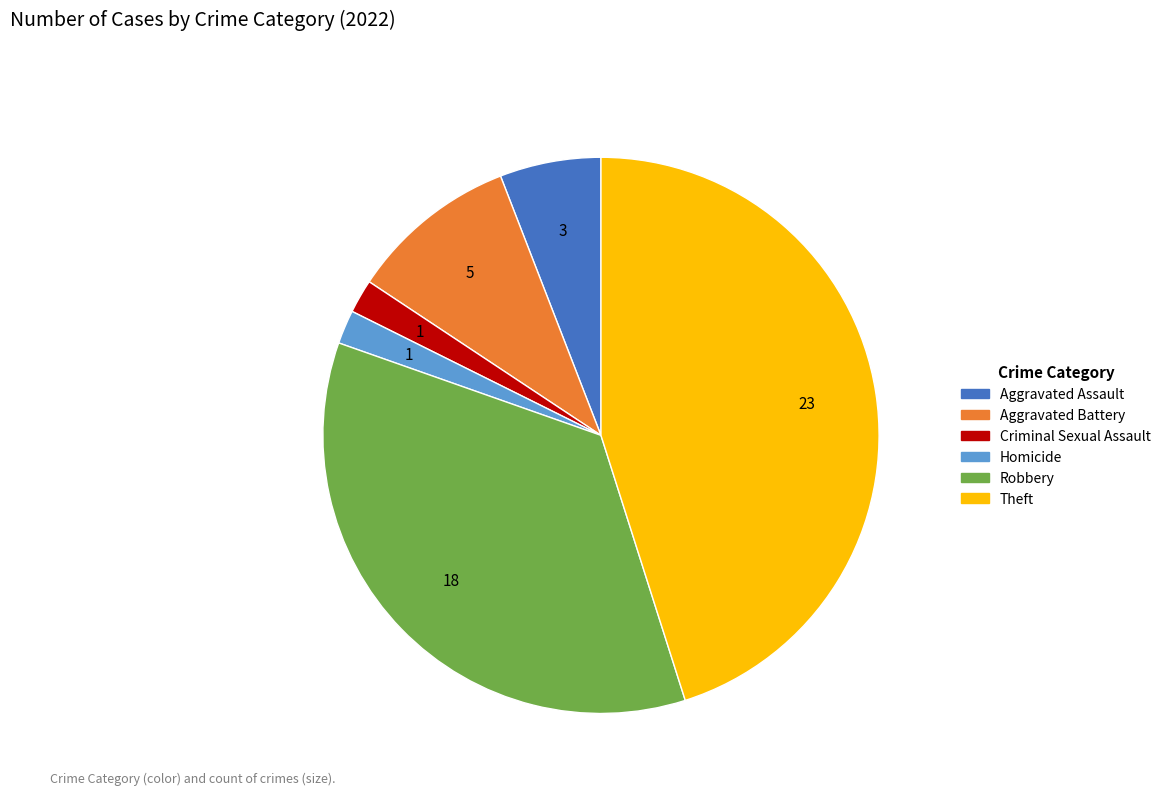

Combined, do Theft and Aggravated Assault account for over 50%?

Yes